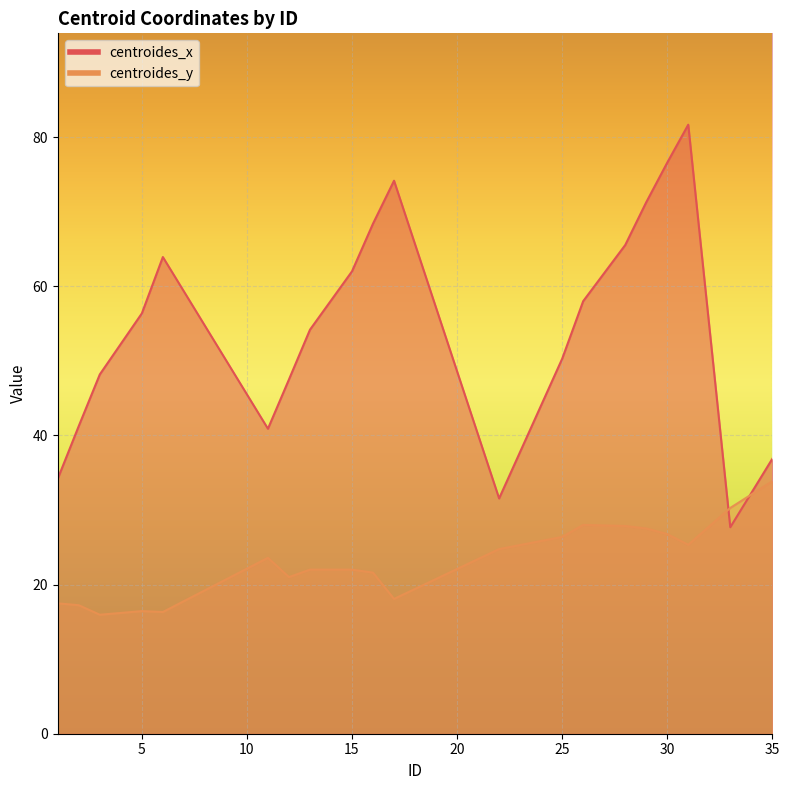

Is it true that centroides_x equals 81.7 at 31?

True